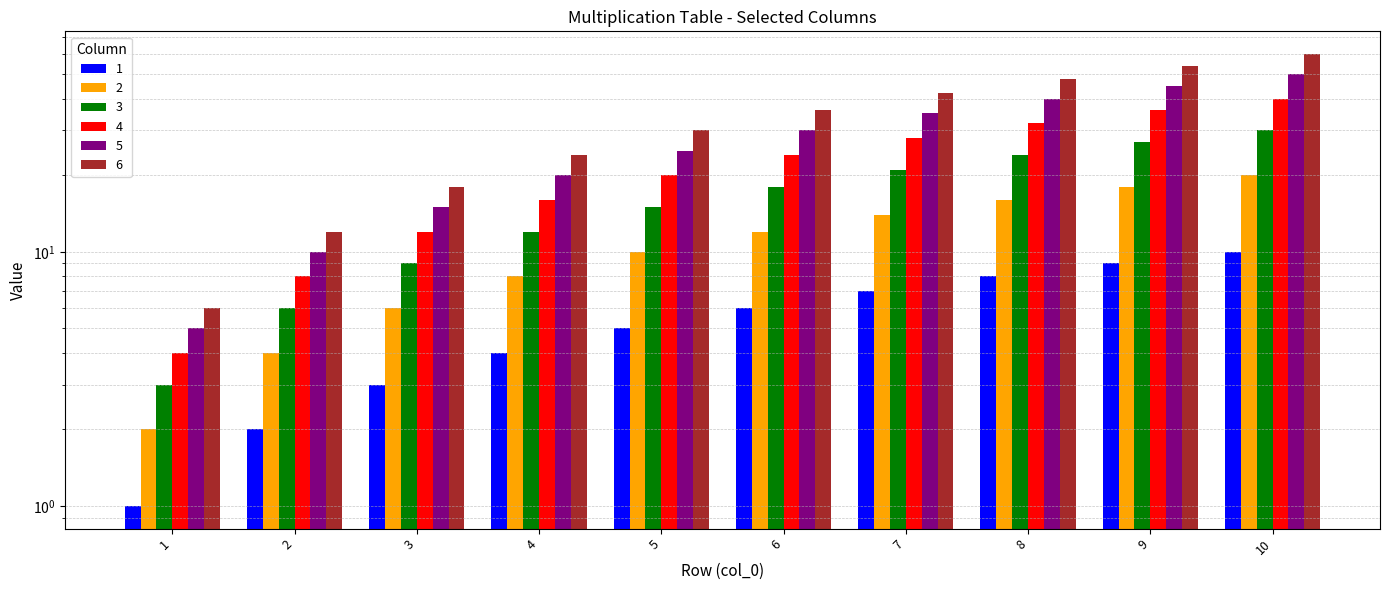

Reading left to right, extract all data points from this chart.

1: 1=1	2=2	3=3	4=4	5=5	6=6	7=7	8=8	9=9	10=10
2: 1=2	2=4	3=6	4=8	5=10	6=12	7=14	8=16	9=18	10=20
3: 1=3	2=6	3=9	4=12	5=15	6=18	7=21	8=24	9=27	10=30
4: 1=4	2=8	3=12	4=16	5=20	6=24	7=28	8=32	9=36	10=40
5: 1=5	2=10	3=15	4=20	5=25	6=30	7=35	8=40	9=45	10=50
6: 1=6	2=12	3=18	4=24	5=30	6=36	7=42	8=48	9=54	10=60